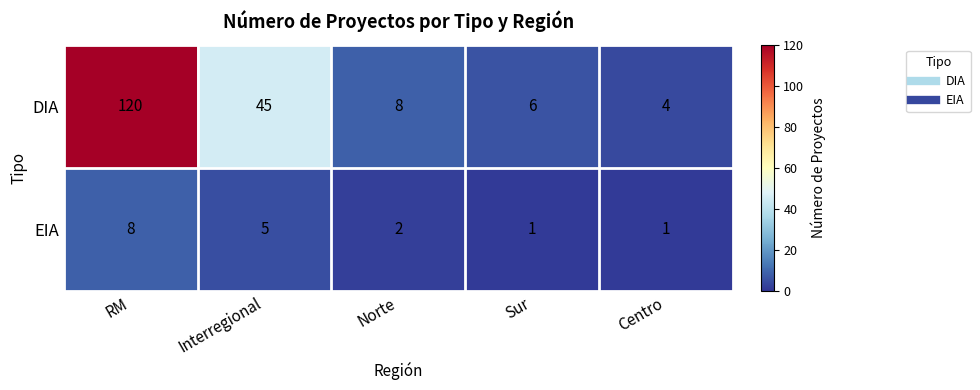

The DIA series shows 4 at Centro. True or false?

True